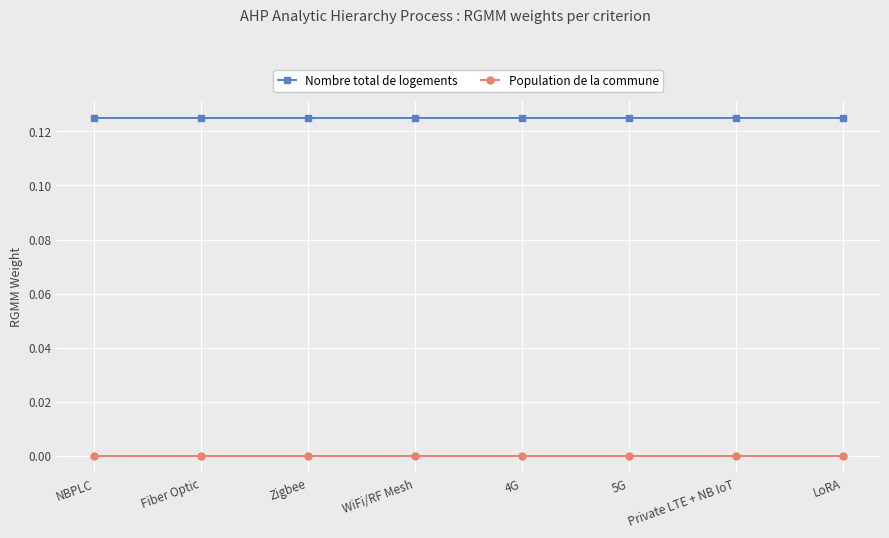

Count the number of data series in this chart.

2